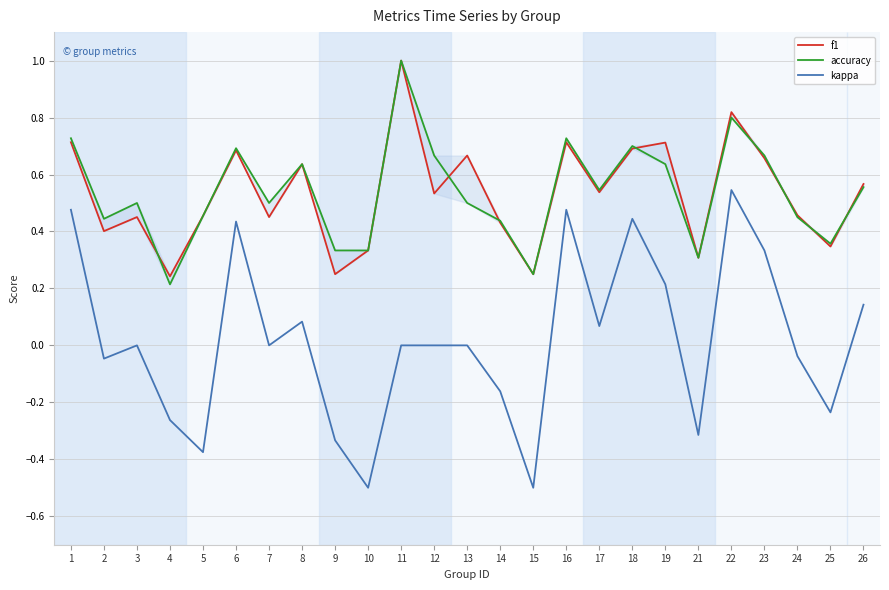

What is the value of the accuracy point at the 15th from the left?

0.2